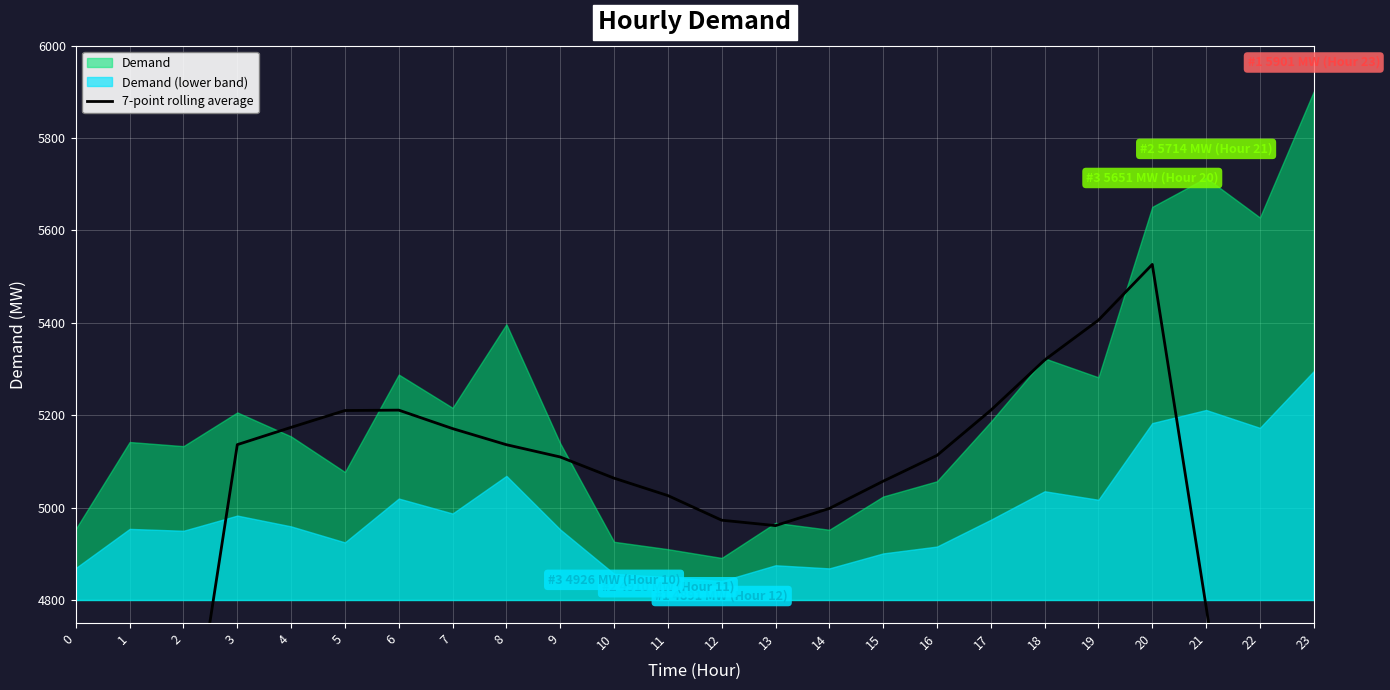

How many lines are shown in the chart?

1